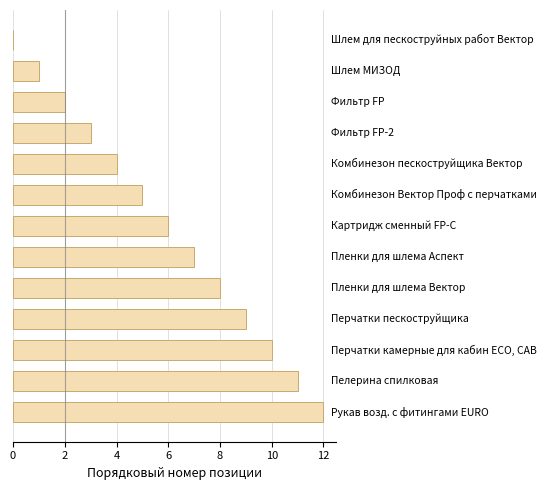

What is the greatest value displayed?

12